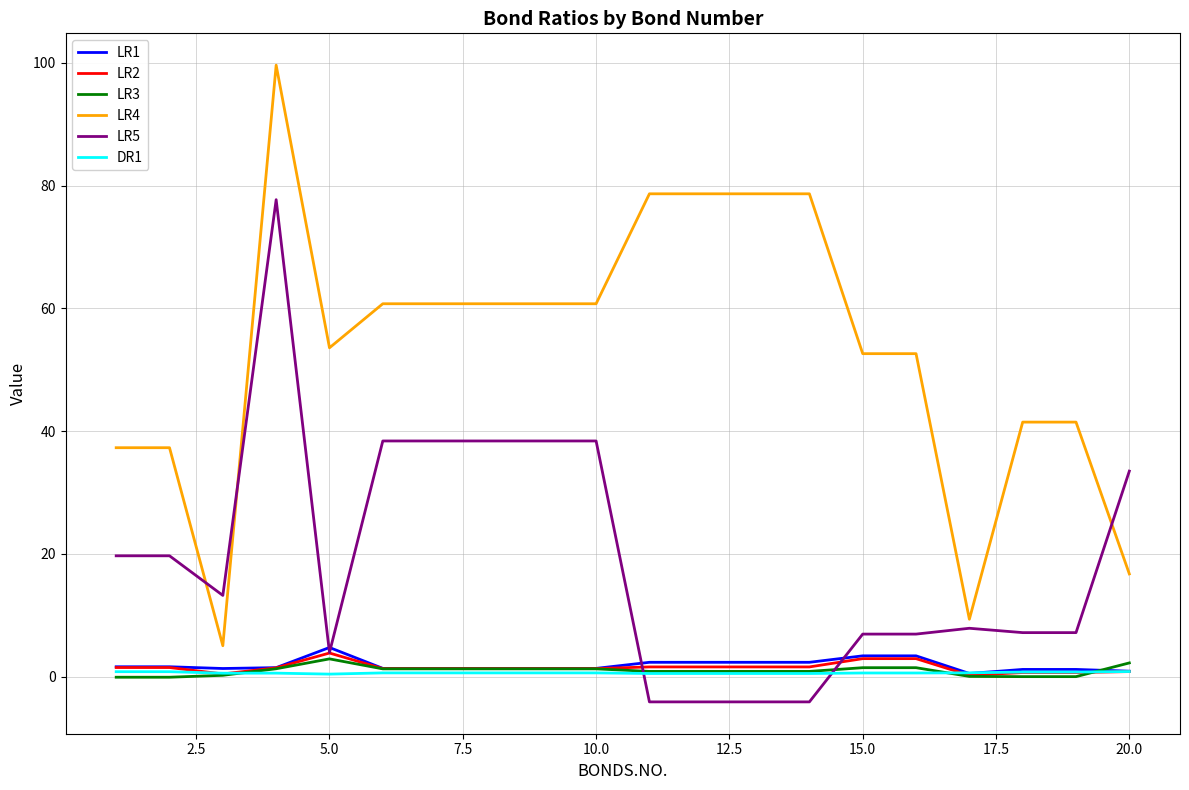

Does the chart have visible grid lines?

Yes